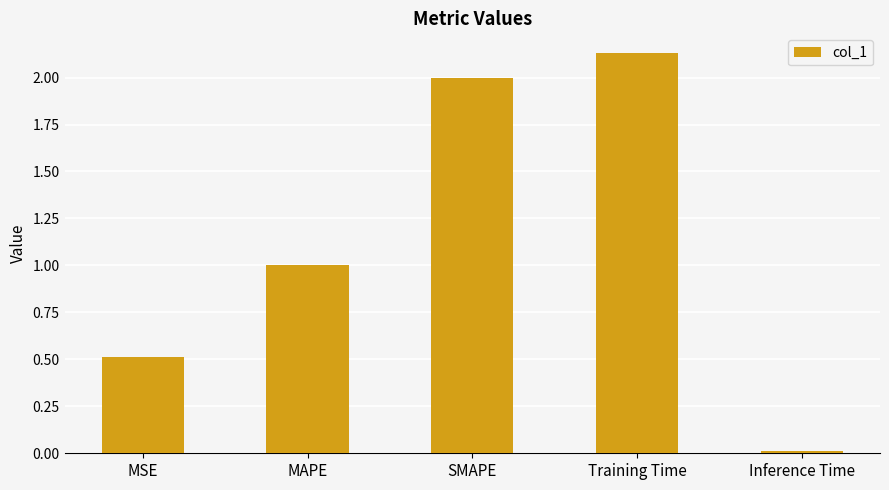

Which category has the lowest value across all series?

Inference Time